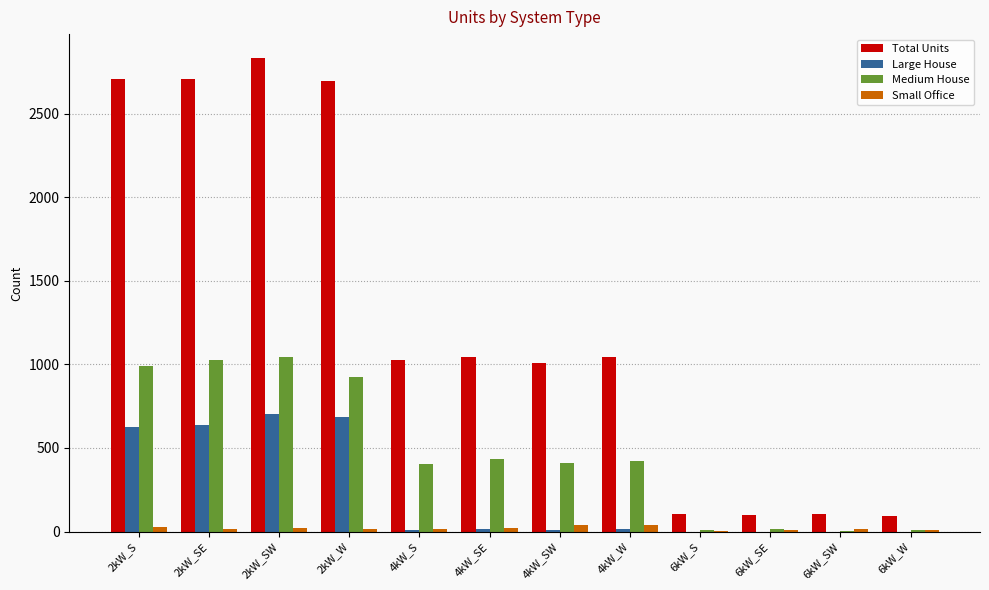

Are the bars horizontal?

No